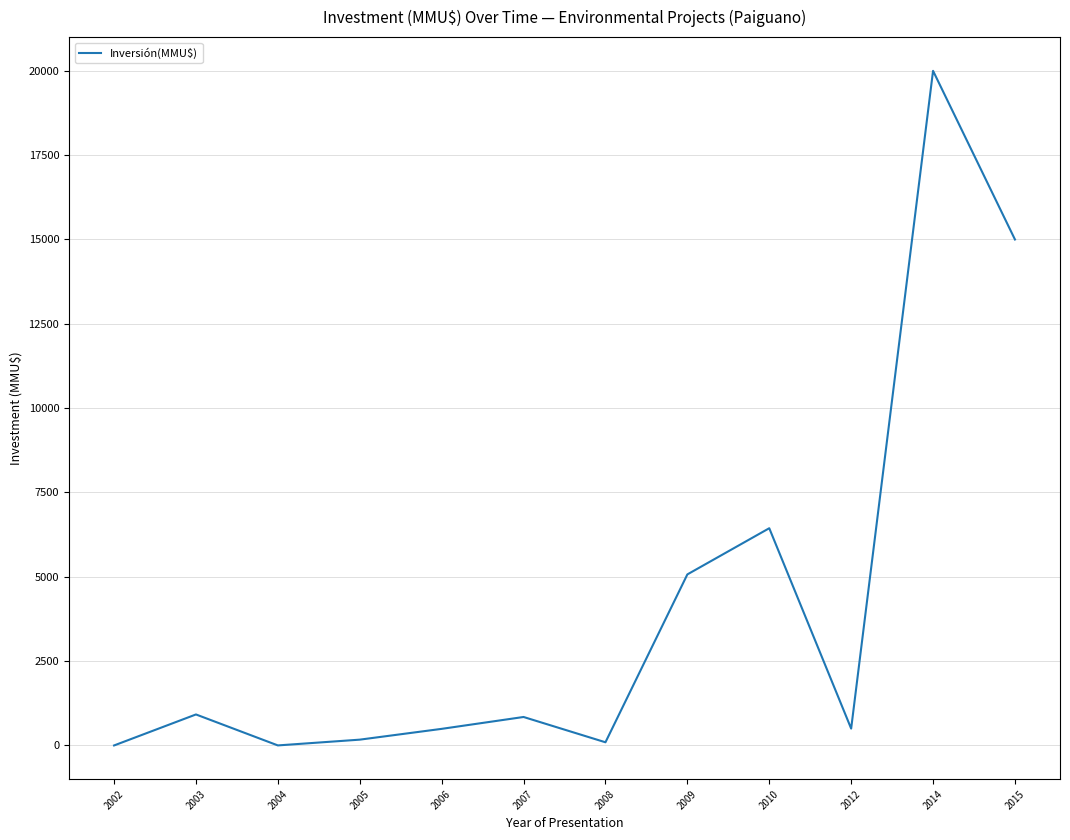

True or false: the data shows 919 at 2003.

True